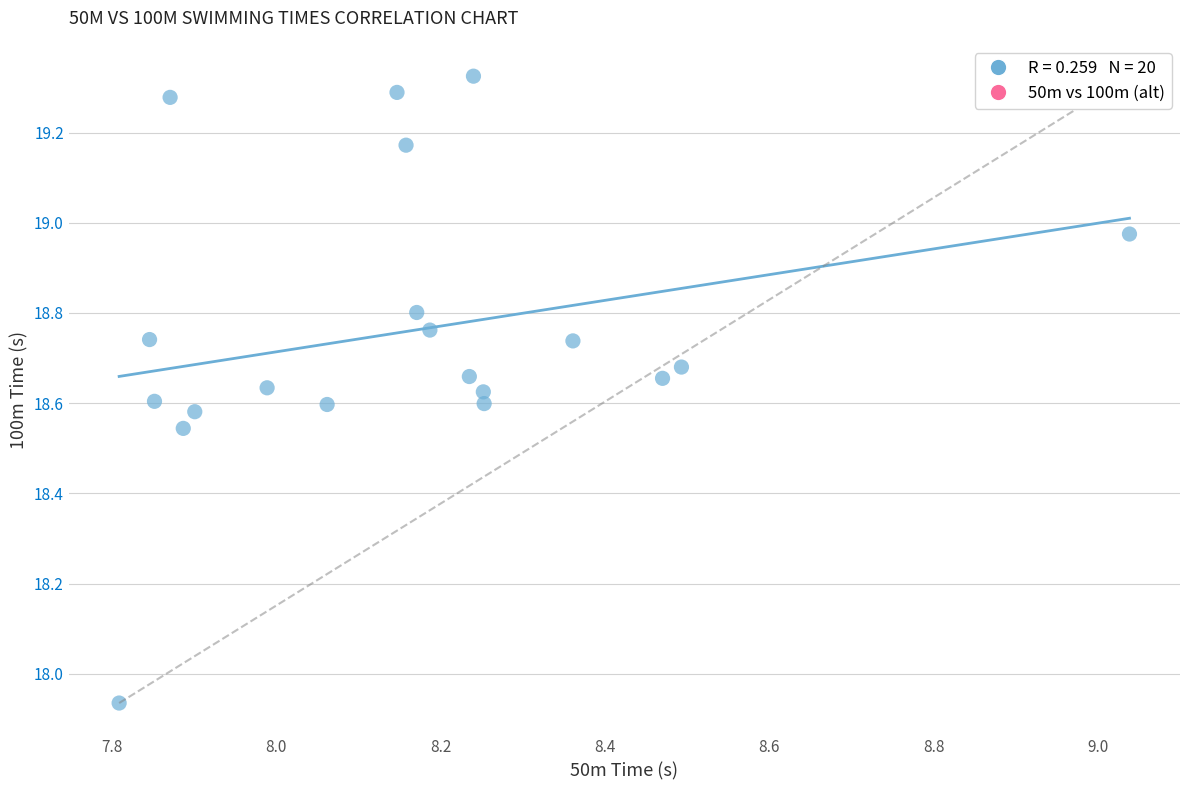

What is the range of X values (max minus min)?

1.2